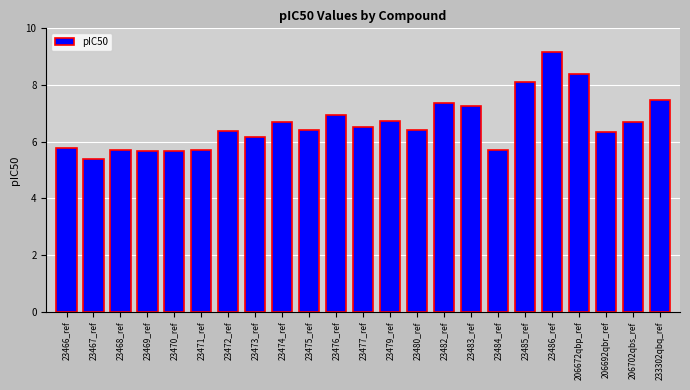

The chart shows a value of 7.5 at 233302qbq_ref. True or false?

True